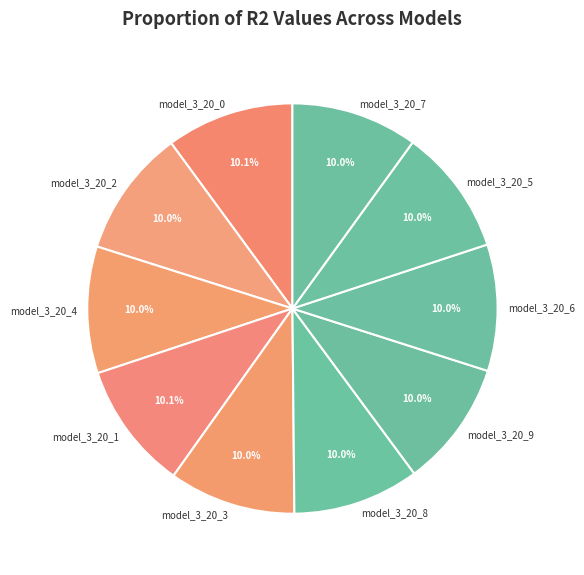

How many slices are in this pie chart?

10